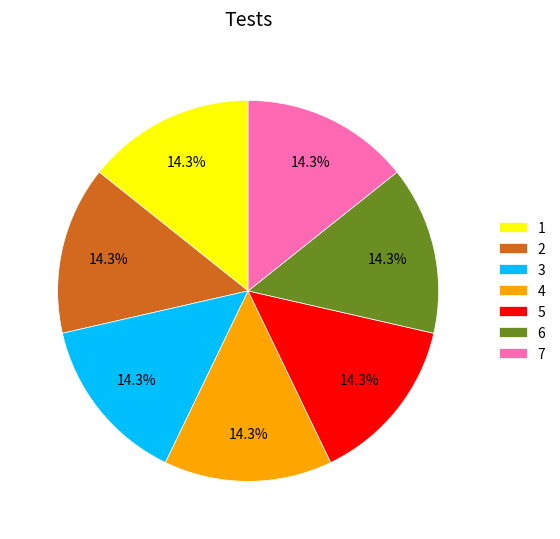

True or false: 7 accounts for 2% of the total.

False